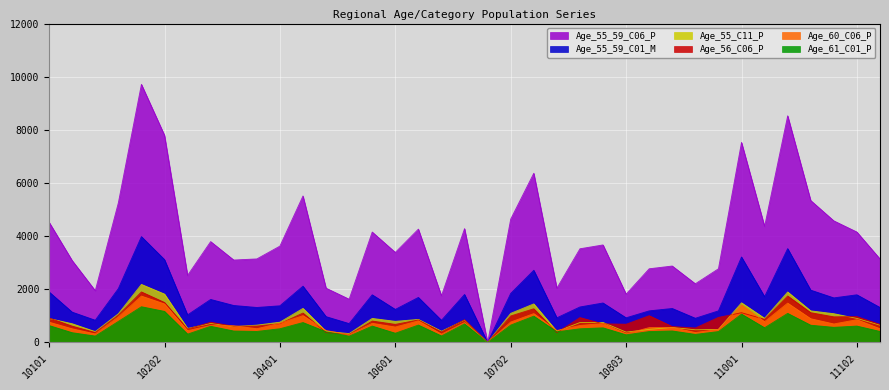

At which category does the chart reach its peak across all series?

10201